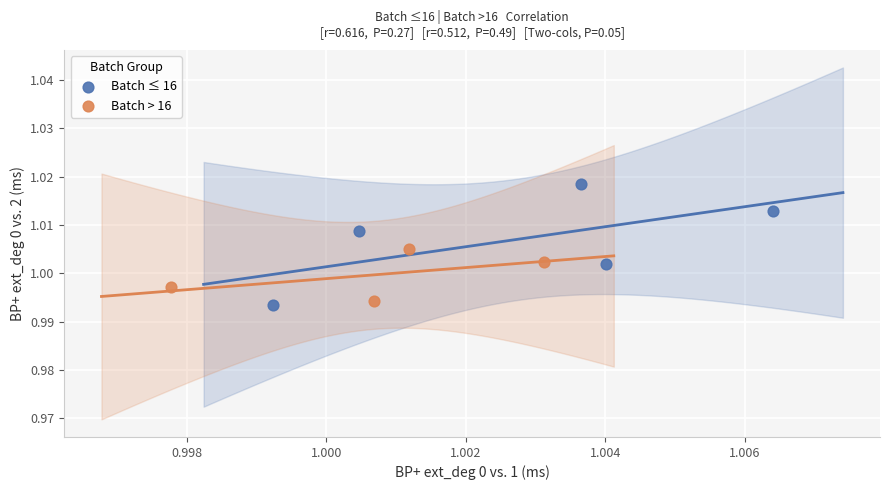

Which series contains the lowest Y value?

Batch ≤ 16